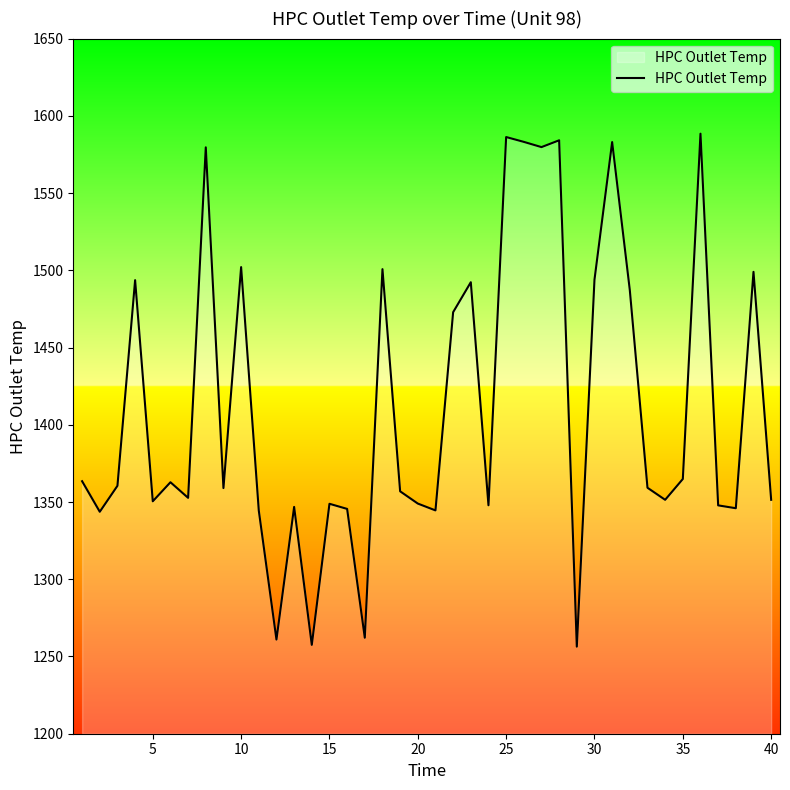

What is the difference between the maximum and minimum values?

332.1